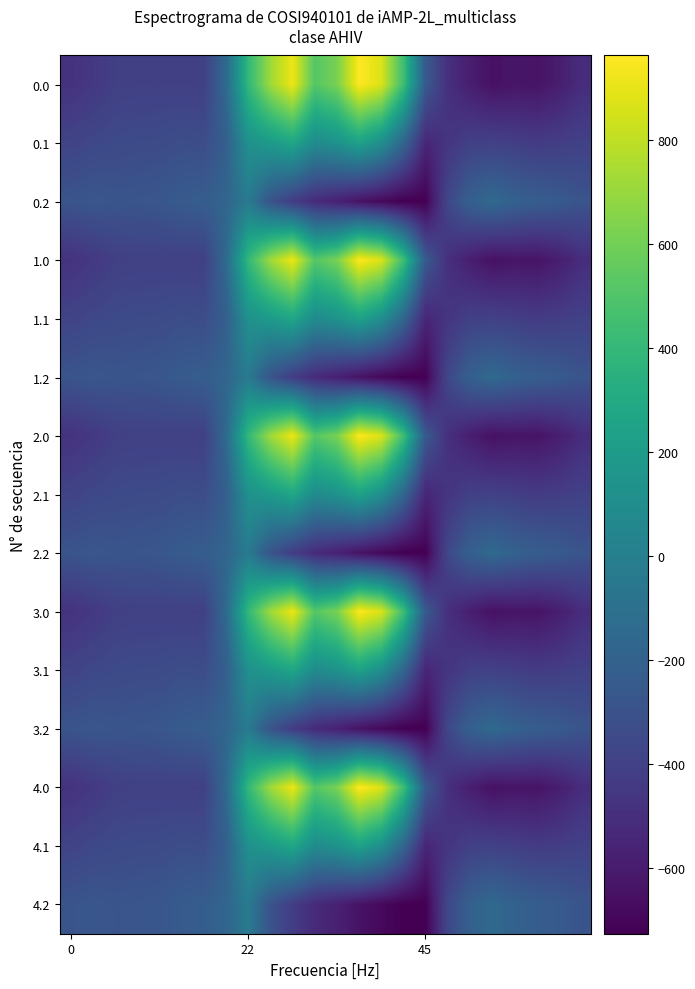

Reading right to left, transcribe all the data shown in this chart.

0.0: -511.3	-592.3	-638.4	-629.9	-649.2	-586.7	-494.8	-250.9	443.0	870.3	962.7	619.4	516.0	916.2	716.9	395.3	-150.1	-408.0	-403.8	-404.9	-404.4	-410.3	-449.5	-482.0
0.1: -399.4	-419.9	-432.4	-414.5	-400.2	-405.4	-466.6	-547.3	-173.1	113.7	241.5	134.6	87.0	274.1	191.1	125.2	-217.1	-332.2	-325.7	-339.6	-342.7	-347.9	-361.1	-384.6
0.2: -287.5	-247.4	-226.4	-199.2	-151.0	-210.0	-362.4	-726.6	-725.8	-687.4	-640.4	-571.2	-520.6	-423.5	-288.5	-35.3	-176.6	-228.8	-245.0	-274.4	-281.0	-285.5	-272.7	-287.1
1.0: -511.3	-592.3	-638.4	-629.9	-649.2	-586.7	-494.8	-250.9	443.0	870.3	962.7	619.4	516.0	916.2	716.9	395.3	-150.1	-408.0	-403.8	-404.9	-404.4	-410.3	-449.5	-482.0
1.1: -399.4	-419.9	-432.4	-414.5	-400.2	-405.4	-466.6	-547.3	-173.1	113.7	241.5	134.6	87.0	274.1	191.1	125.2	-217.1	-332.2	-325.7	-339.6	-342.7	-347.9	-361.1	-384.6
1.2: -287.5	-247.4	-226.4	-199.2	-151.0	-210.0	-362.4	-726.6	-725.8	-687.4	-640.4	-571.2	-520.6	-423.5	-288.5	-35.3	-176.6	-228.8	-245.0	-274.4	-281.0	-285.5	-272.7	-287.1
2.0: -511.3	-592.3	-638.4	-629.9	-649.2	-586.7	-494.8	-250.9	443.0	870.3	962.7	619.4	516.0	916.2	716.9	395.3	-150.1	-408.0	-403.8	-404.9	-404.4	-410.3	-449.5	-482.0
2.1: -399.4	-419.9	-432.4	-414.5	-400.2	-405.4	-466.6	-547.3	-173.1	113.7	241.5	134.6	87.0	274.1	191.1	125.2	-217.1	-332.2	-325.7	-339.6	-342.7	-347.9	-361.1	-384.6
2.2: -287.5	-247.4	-226.4	-199.2	-151.0	-210.0	-362.4	-726.6	-725.8	-687.4	-640.4	-571.2	-520.6	-423.5	-288.5	-35.3	-176.6	-228.8	-245.0	-274.4	-281.0	-285.5	-272.7	-287.1
3.0: -511.3	-592.3	-638.4	-629.9	-649.2	-586.7	-494.8	-250.9	443.0	870.3	962.7	619.4	516.0	916.2	716.9	395.3	-150.1	-408.0	-403.8	-404.9	-404.4	-410.3	-449.5	-482.0
3.1: -399.4	-419.9	-432.4	-414.5	-400.2	-405.4	-466.6	-547.3	-173.1	113.7	241.5	134.6	87.0	274.1	191.1	125.2	-217.1	-332.2	-325.7	-339.6	-342.7	-347.9	-361.1	-384.6
3.2: -287.5	-247.4	-226.4	-199.2	-151.0	-210.0	-362.4	-726.6	-725.8	-687.4	-640.4	-571.2	-520.6	-423.5	-288.5	-35.3	-176.6	-228.8	-245.0	-274.4	-281.0	-285.5	-272.7	-287.1
4.0: -511.3	-592.3	-638.4	-629.9	-649.2	-586.7	-494.8	-250.9	443.0	870.3	962.7	619.4	516.0	916.2	716.9	395.3	-150.1	-408.0	-403.8	-404.9	-404.4	-410.3	-449.5	-482.0
4.1: -399.4	-419.9	-432.4	-414.5	-400.2	-405.4	-466.6	-547.3	-173.1	113.7	241.5	134.6	87.0	274.1	191.1	125.2	-217.1	-332.2	-325.7	-339.6	-342.7	-347.9	-361.1	-384.6
4.2: -287.5	-247.4	-226.4	-199.2	-151.0	-210.0	-362.4	-726.6	-725.8	-687.4	-640.4	-571.2	-520.6	-423.5	-288.5	-35.3	-176.6	-228.8	-245.0	-274.4	-281.0	-285.5	-272.7	-287.1